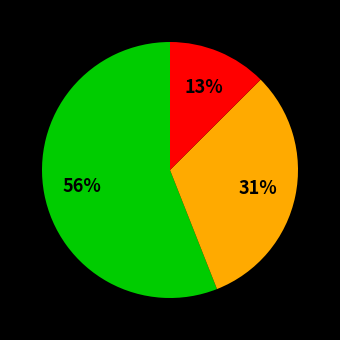

How many slices are in this pie chart?

3